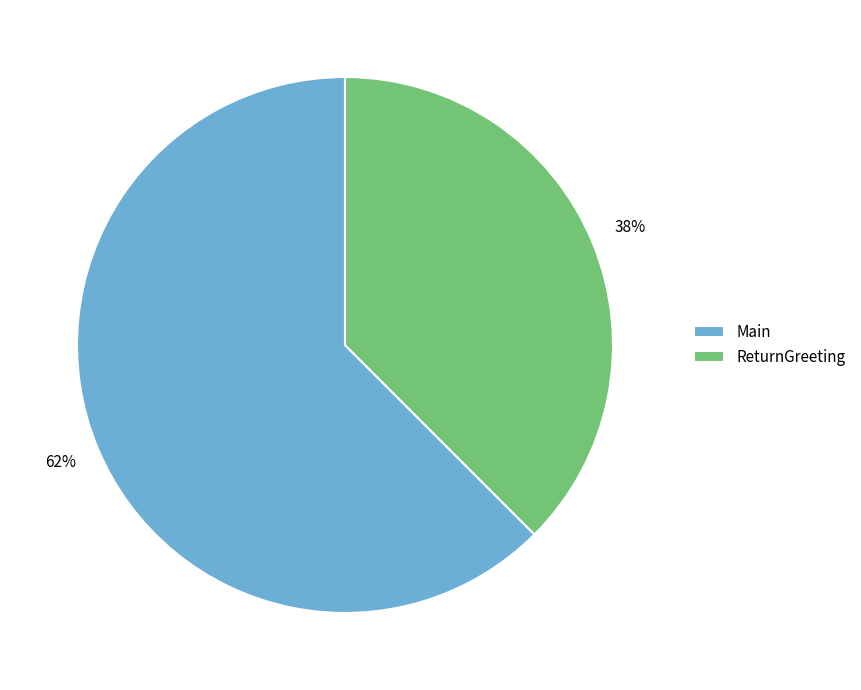

To the nearest percent, what is the average slice percentage?

50%